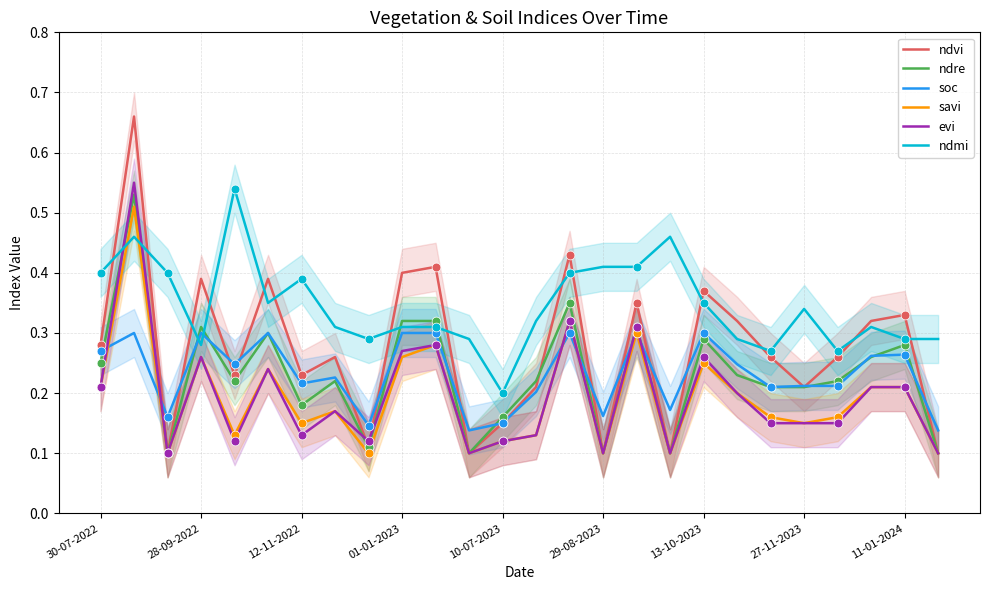

Which series contains the highest Y value?

ndvi